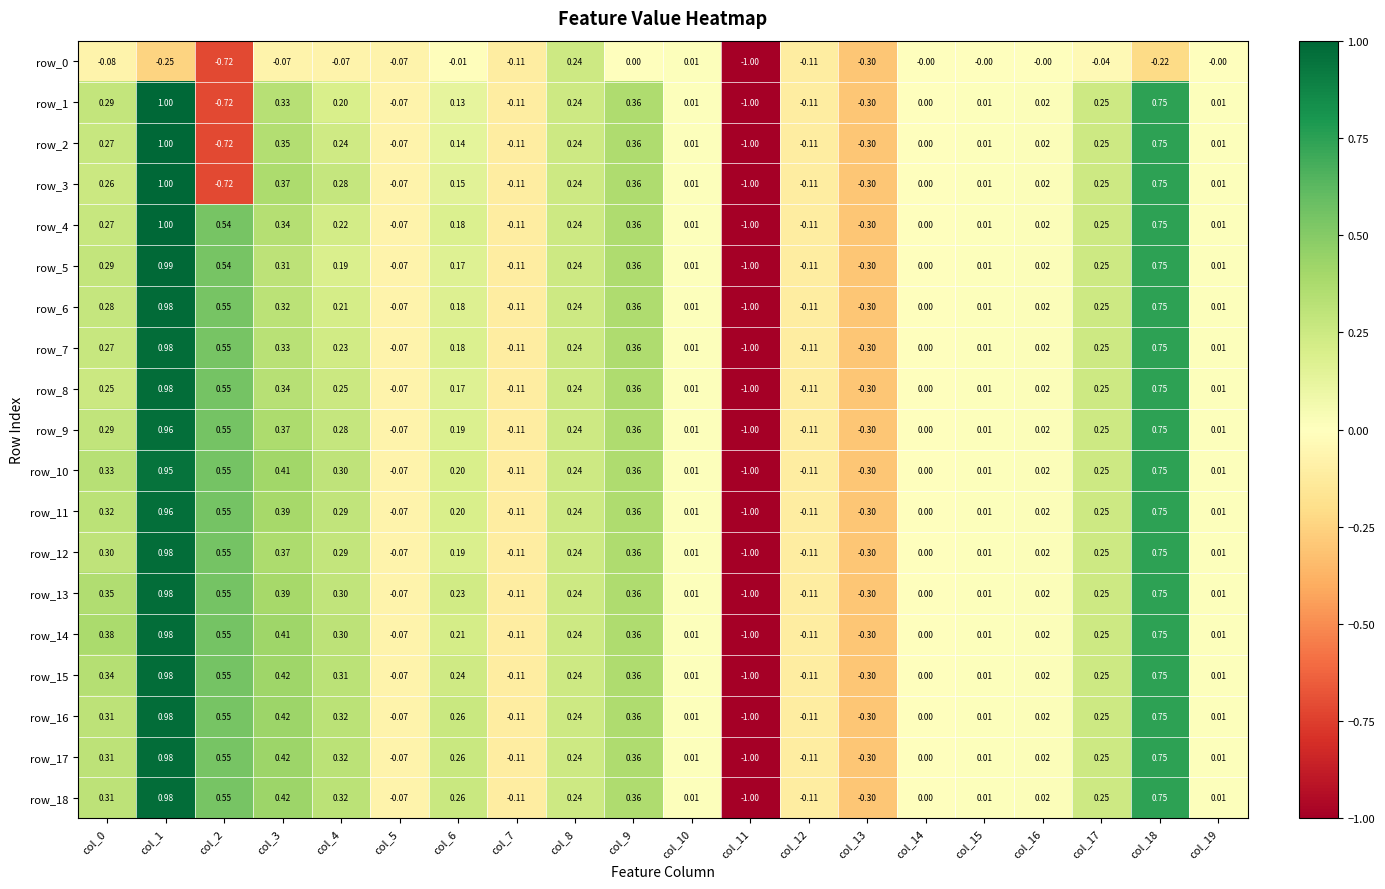

What is the difference between the row_13 values at col_3 and col_19?

0.4